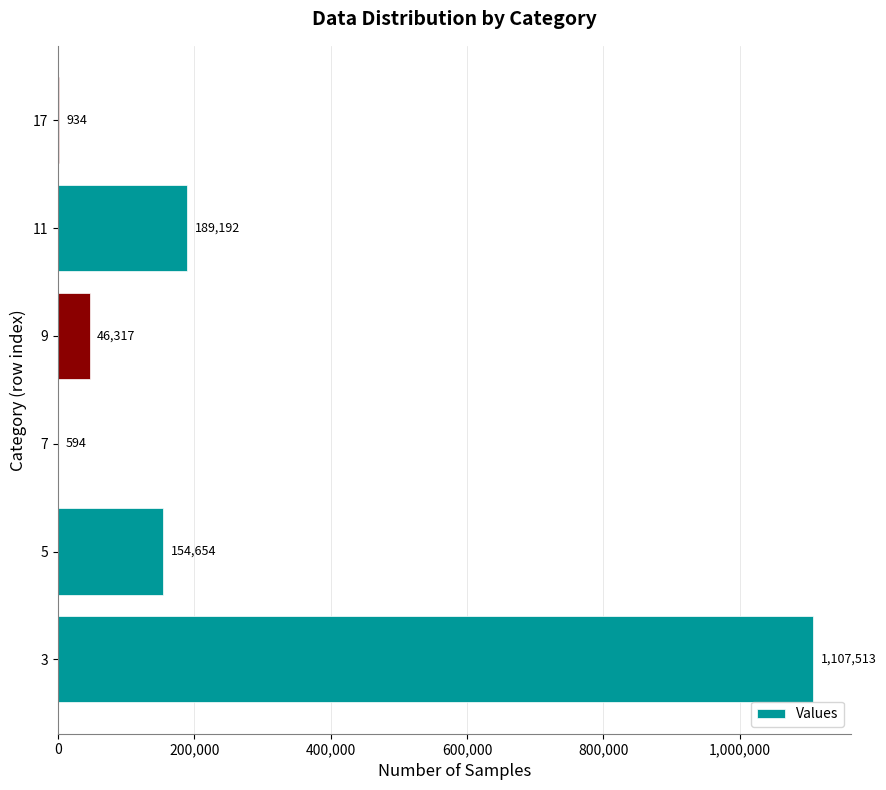

Reading bottom to top, transcribe all the data shown in this chart.

3=1107513	5=154654	7=594	9=46317	11=189192	17=934